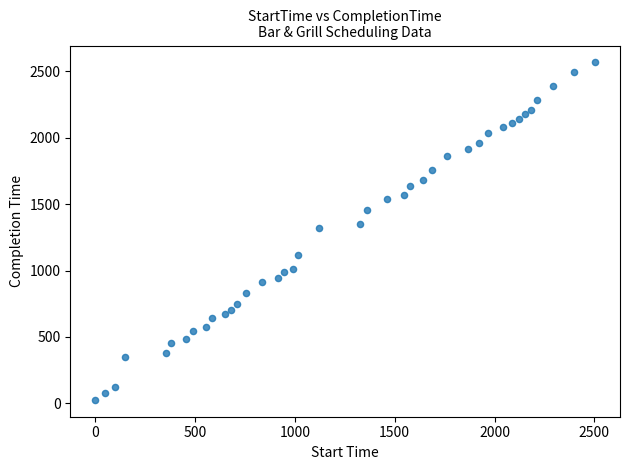

What is the range of X values (max minus min)?

2502